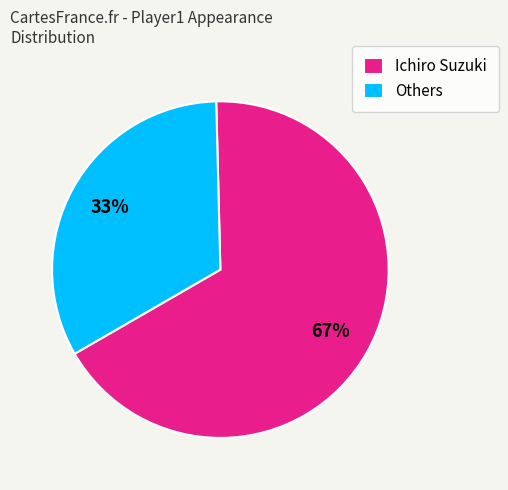

Count the number of slices in the pie.

2